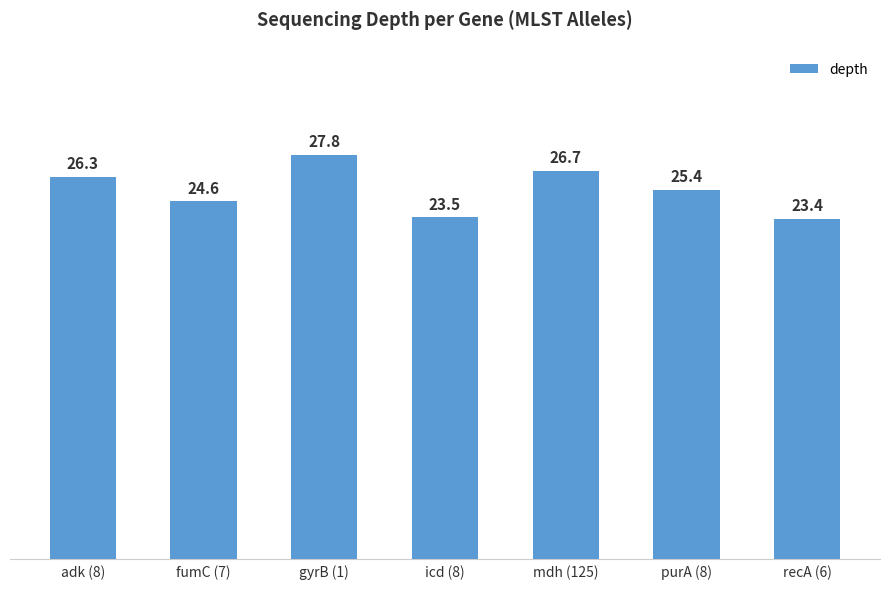

Approximately how many times larger is the value at mdh (125) compared to icd (8)?

1.1